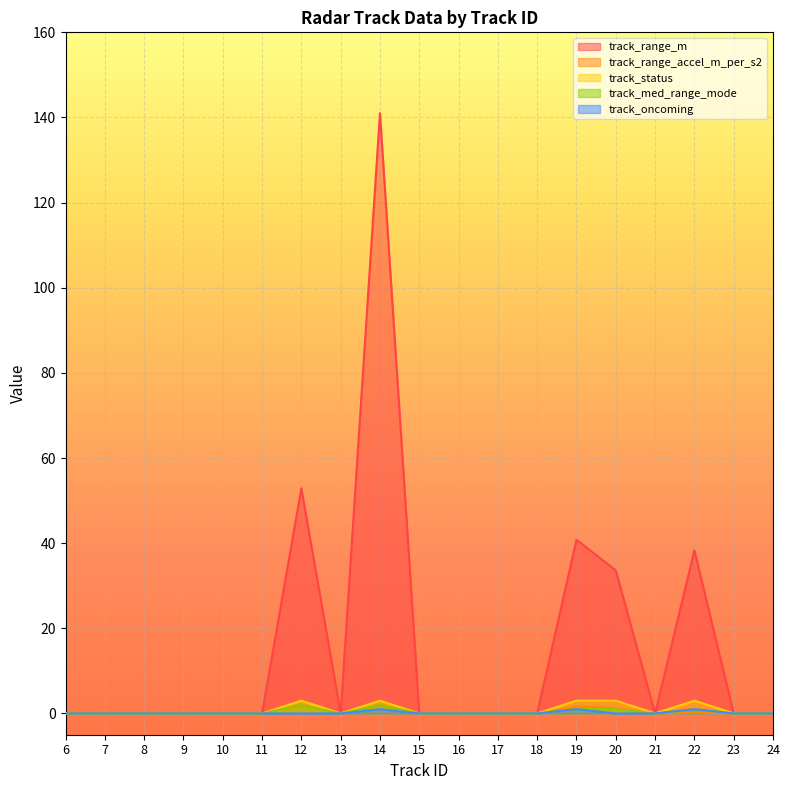

Which series has the largest total across all categories?

track_range_m